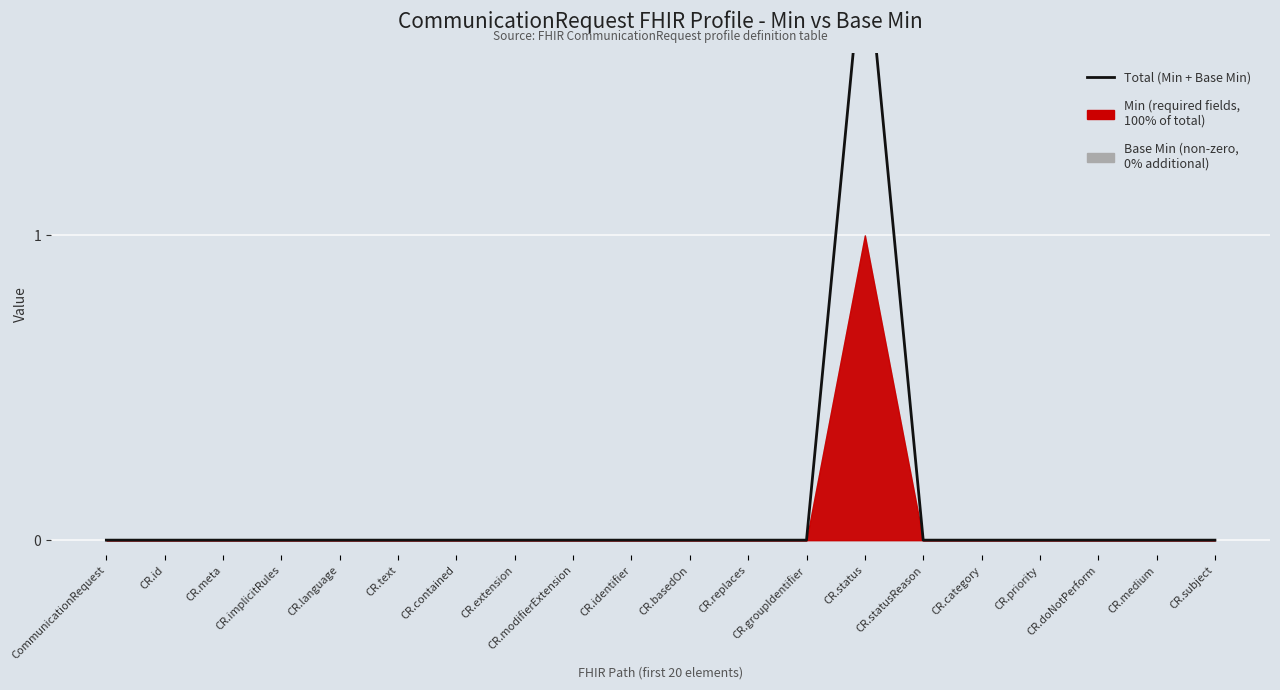

What is the difference between the maximum and minimum values?

2